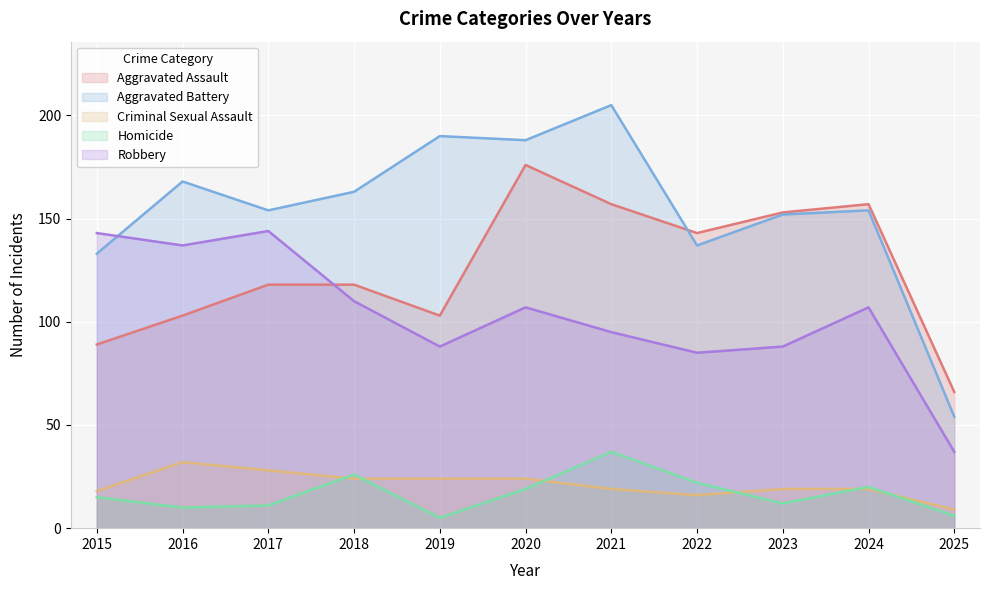

How many times do Aggravated Battery and Aggravated Assault cross each other?

1